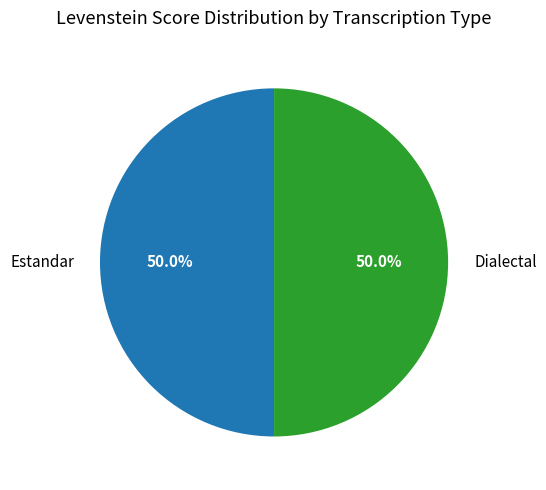

Is the sum of Estandar and Dialectal greater than half?

Yes